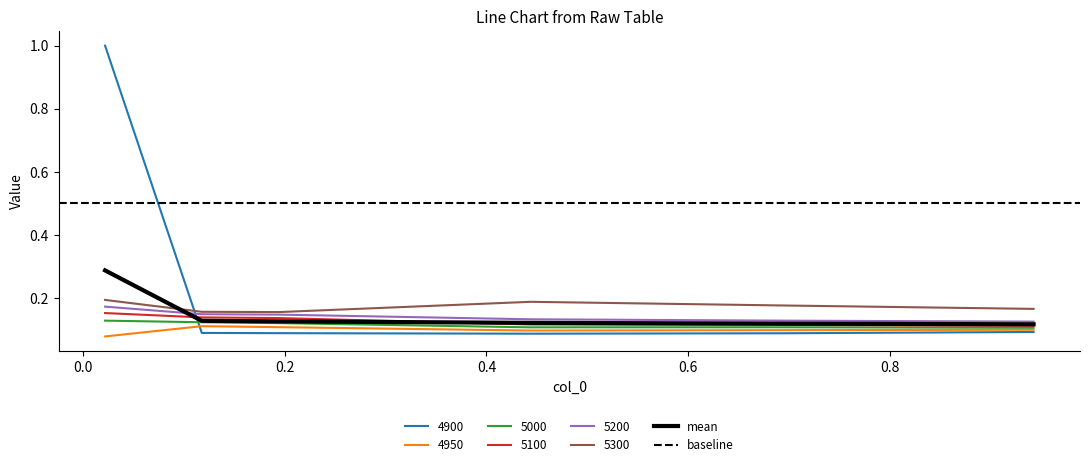

True or false: 4900 and 5000 cross at least once.

True